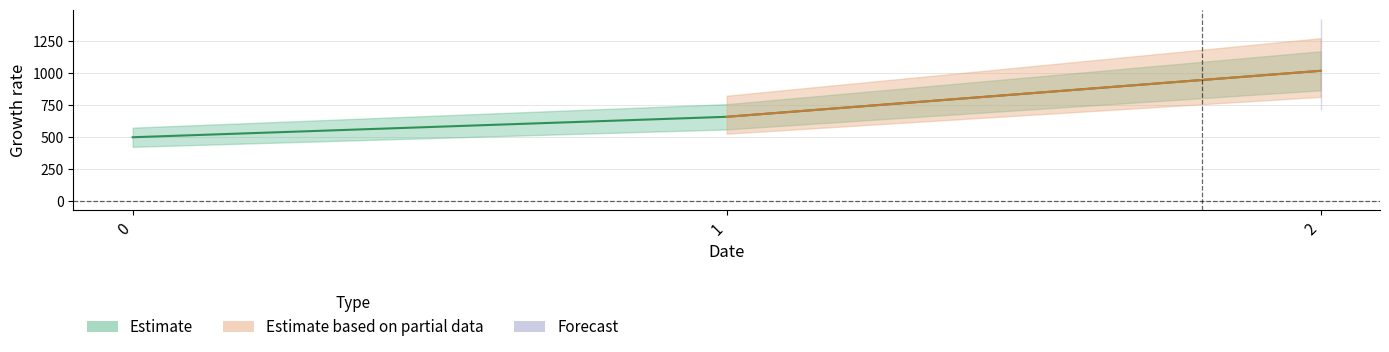

Which category has the highest value across all series?

2